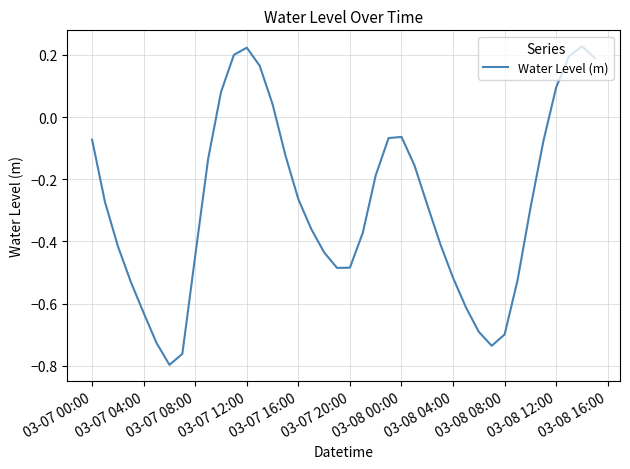

How many negative values are there?

31